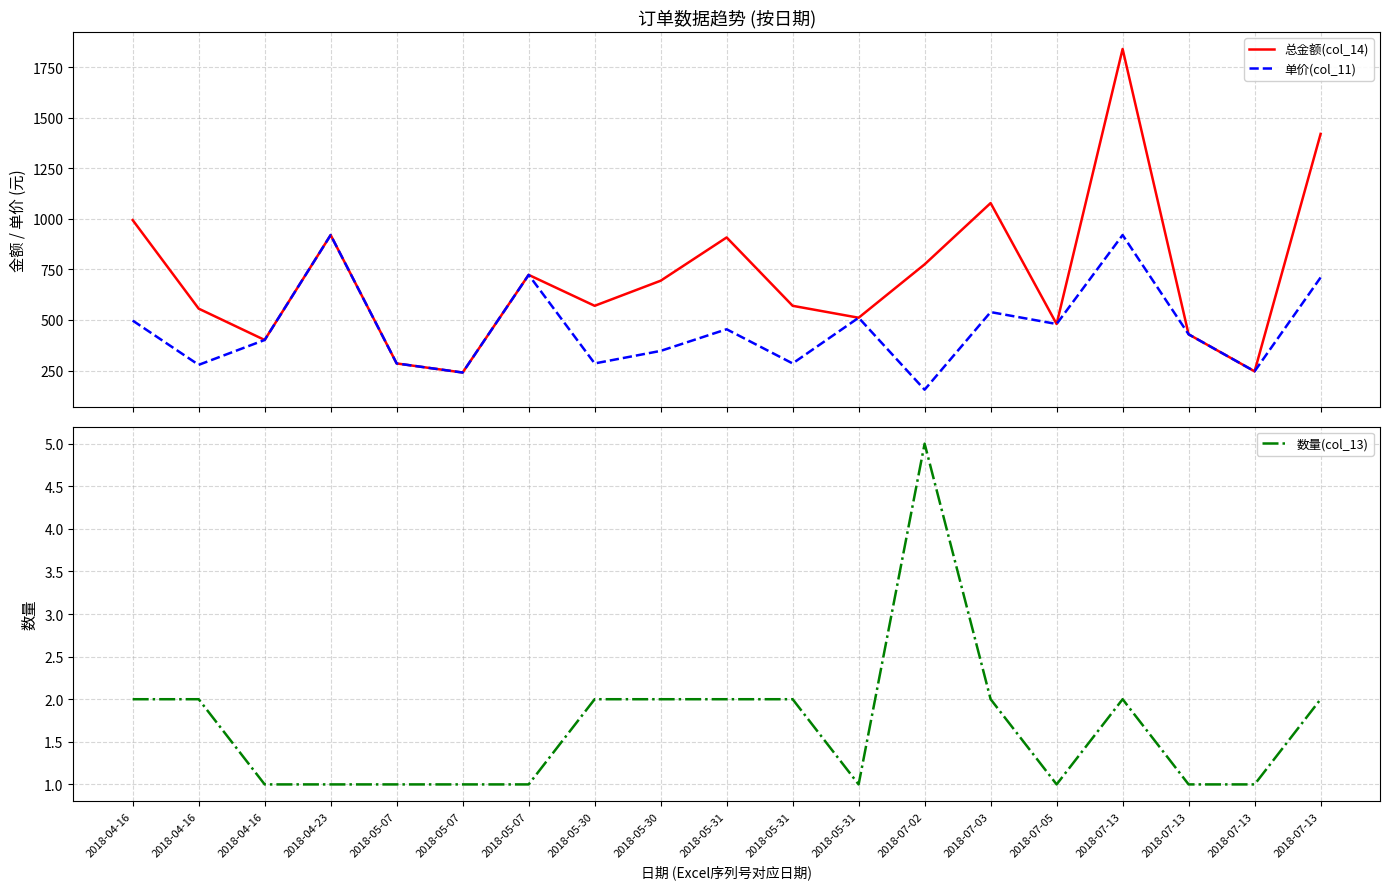

What are all the series names shown in the legend?

总金额(col_14), 单价(col_11), 数量(col_13)